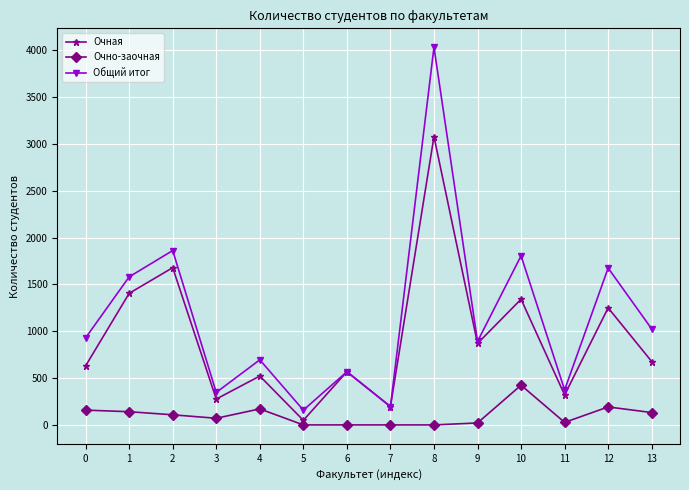

What is the sum of all Очная values?

12864